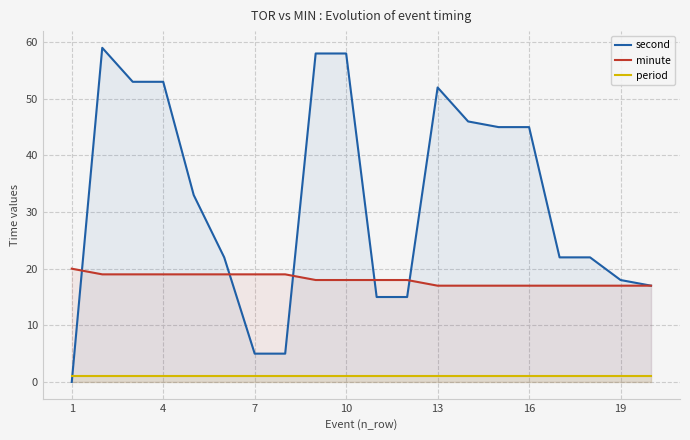

How many lines are shown in the chart?

3